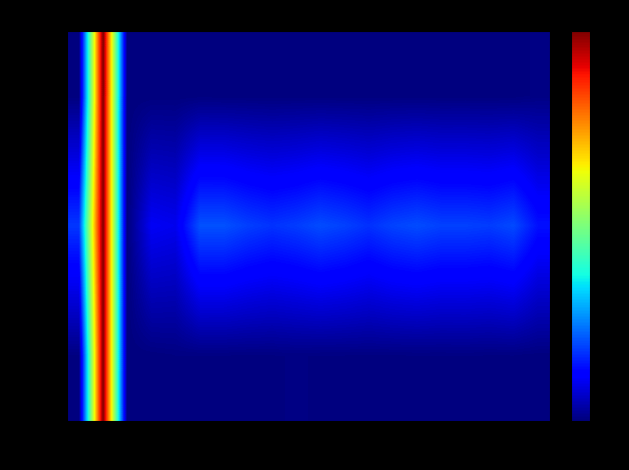

Which has a higher value, n/4 r4 or n/4 r8?

n/4 r4